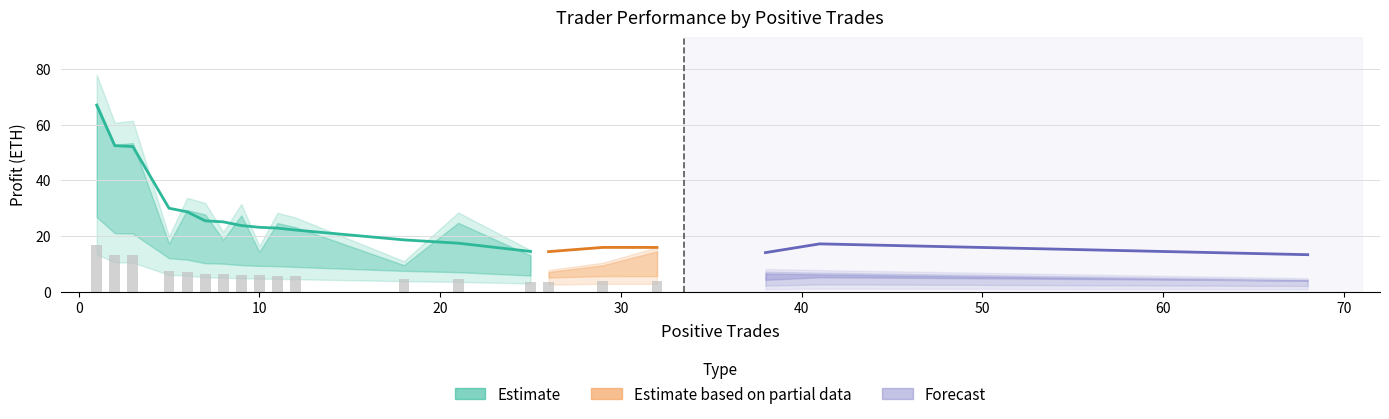

List the labels in order of totalProfit value, largest first.

1, 2, 3, 5, 6, 7, 8, 9, 10, 11, 12, 18, 21, 41, 29, 32, 25, 26, 38, 68